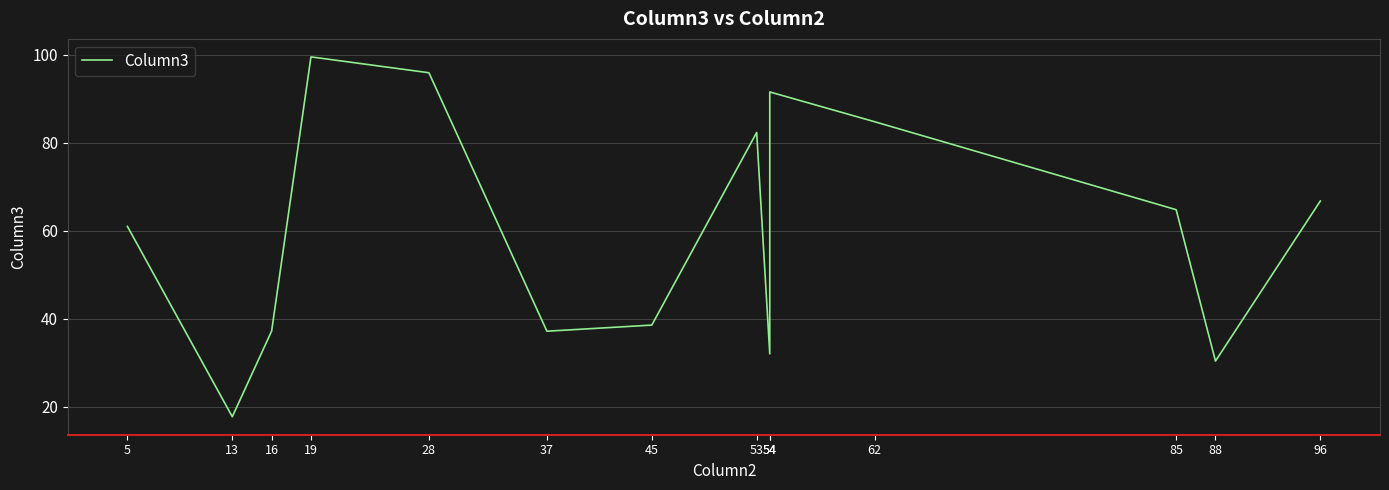

Between 19 and 37, which is larger?

19